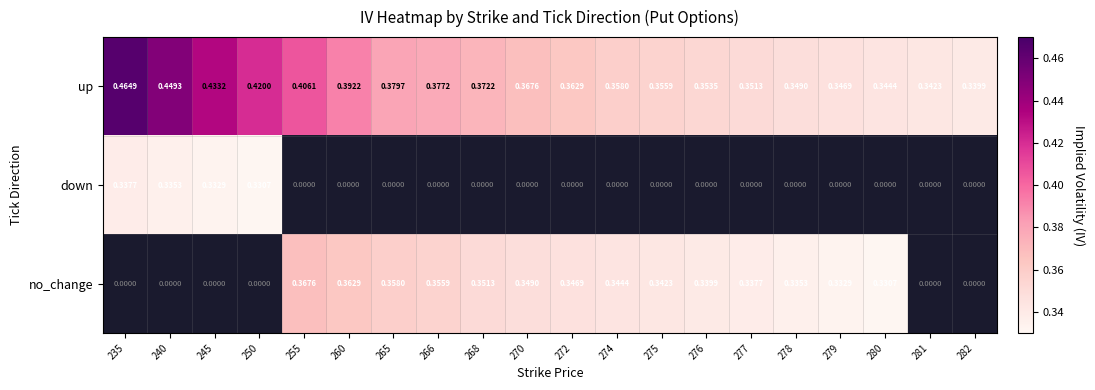

The value of up at 276 is 0.2. True or false?

False